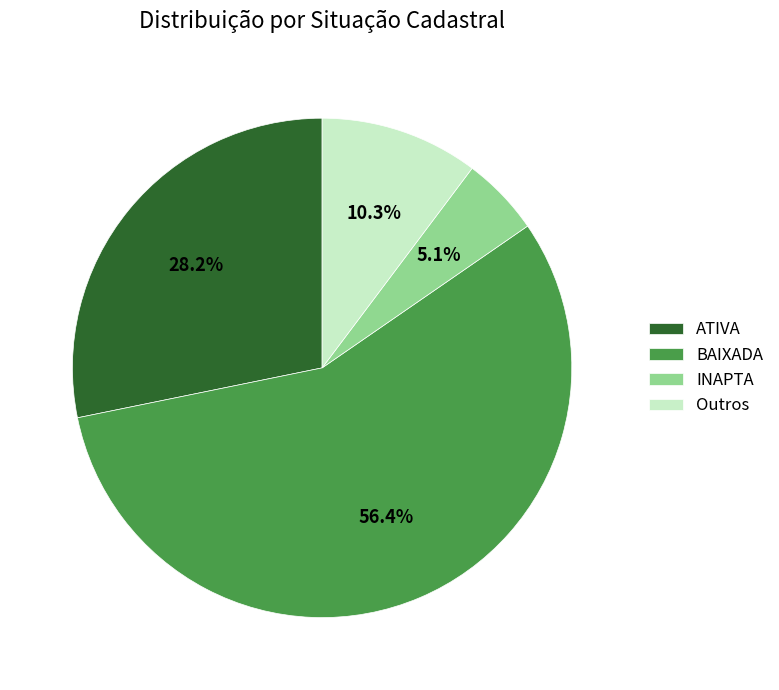

Which has a higher value, Outros or ATIVA?

ATIVA